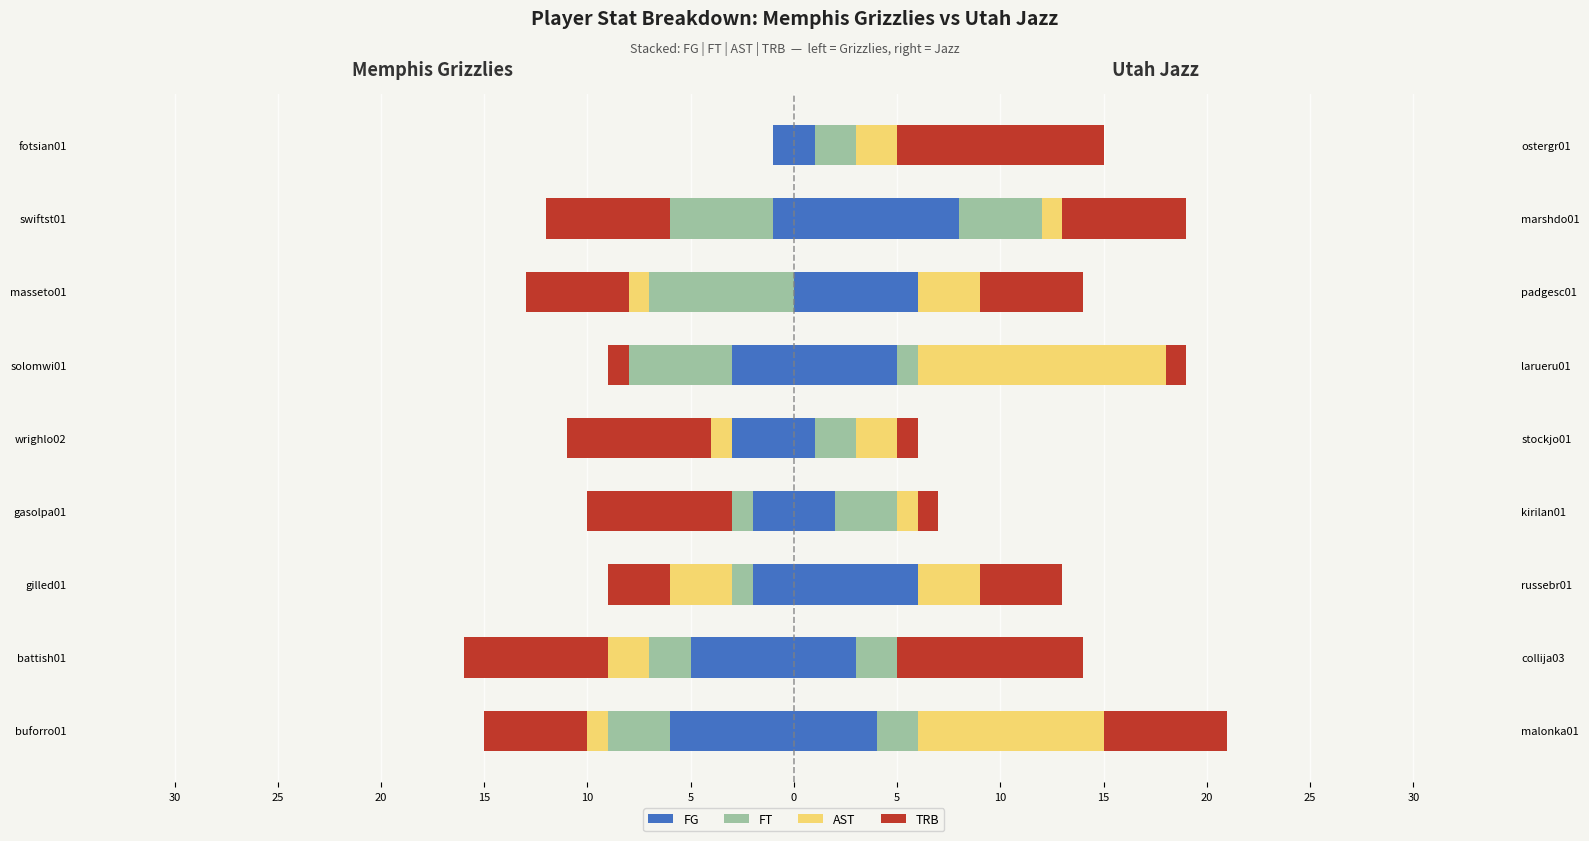

What is the difference between the maximum and minimum values in the AST series?

3